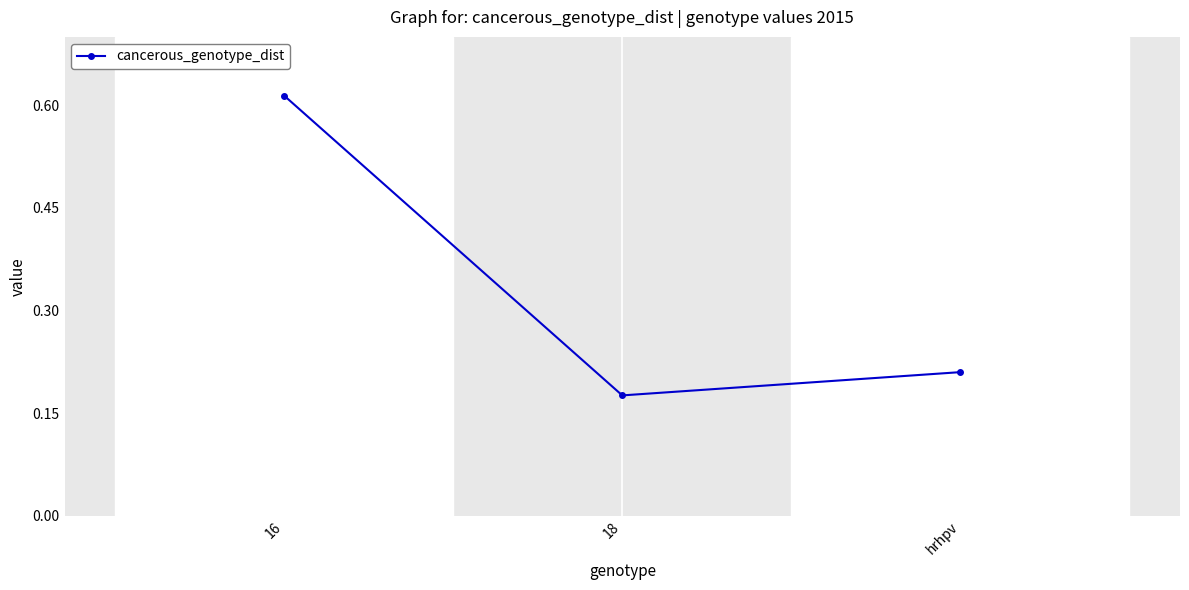

Is it true that the value at 16 is 0.1?

False